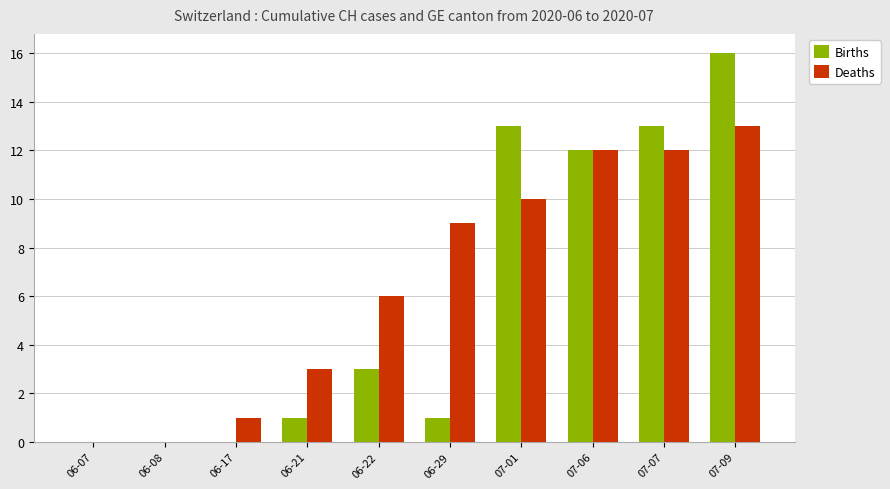

Where is Births nearest to the value 8?

07-06